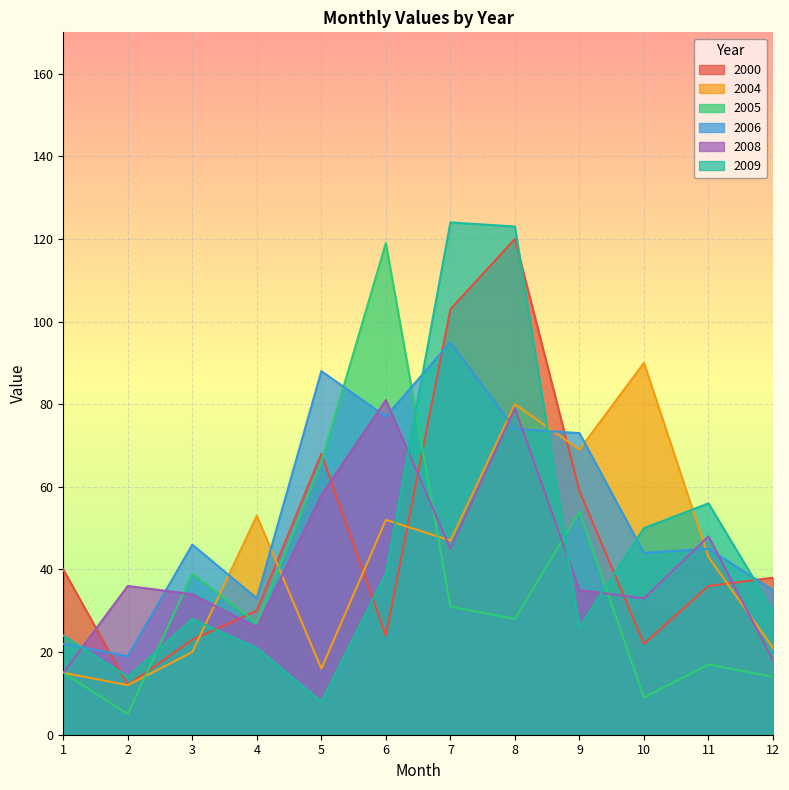

Where is the first local minimum for 2006?

2